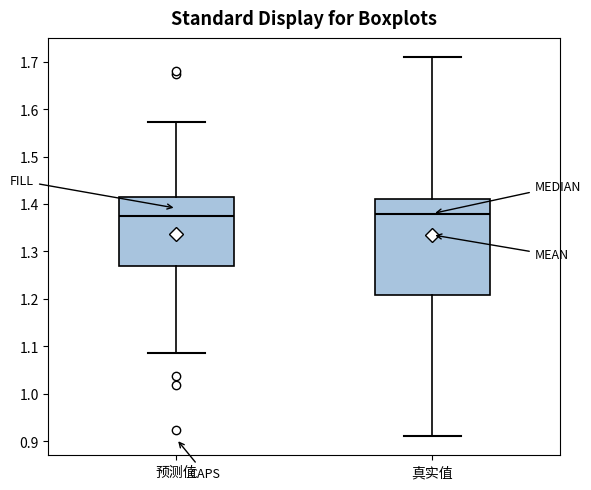

Reading left to right, transcribe this box plot: for each box, give where its median line is, the range the box spans, and where its two whiskers end, as read against the y-axis. The values are not printed on the chart, so give them approximately, as read against the axis.

预测值: median 1.37, box 1.27 to 1.42, whiskers 1.09 to 1.57
真实值: median 1.38, box 1.21 to 1.41, whiskers 0.91 to 1.71